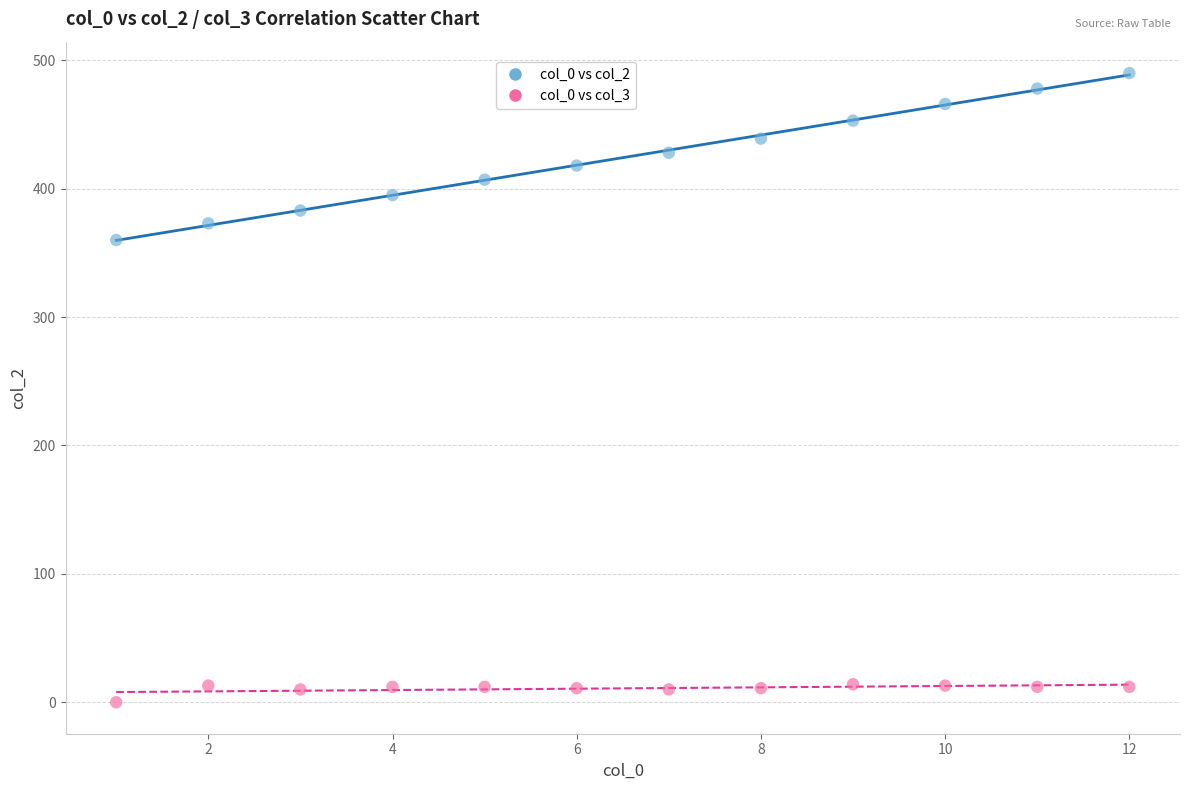

Across all series, what Y value is closest to 245?

360